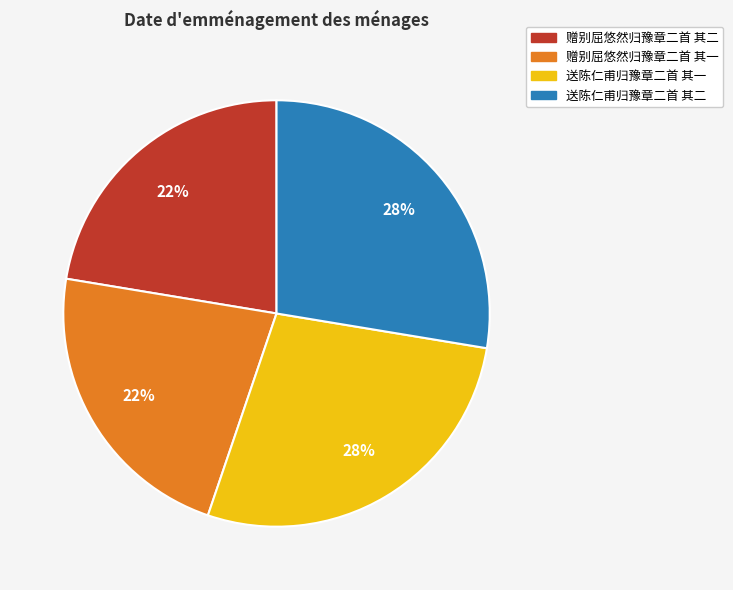

Between 送陈仁甫归豫章二首 其二 and 赠别屈悠然归豫章二首 其二, which is larger?

送陈仁甫归豫章二首 其二